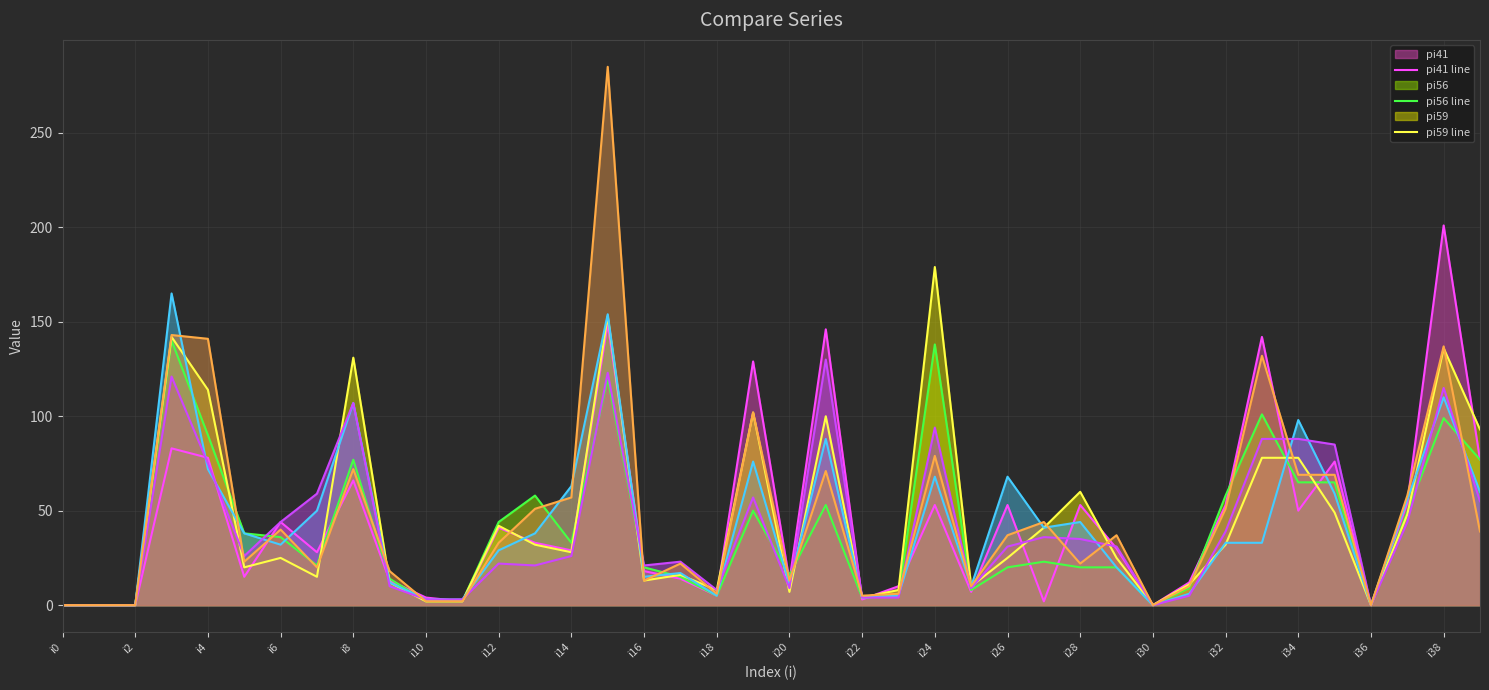

What is the maximum value shown in the chart?

285